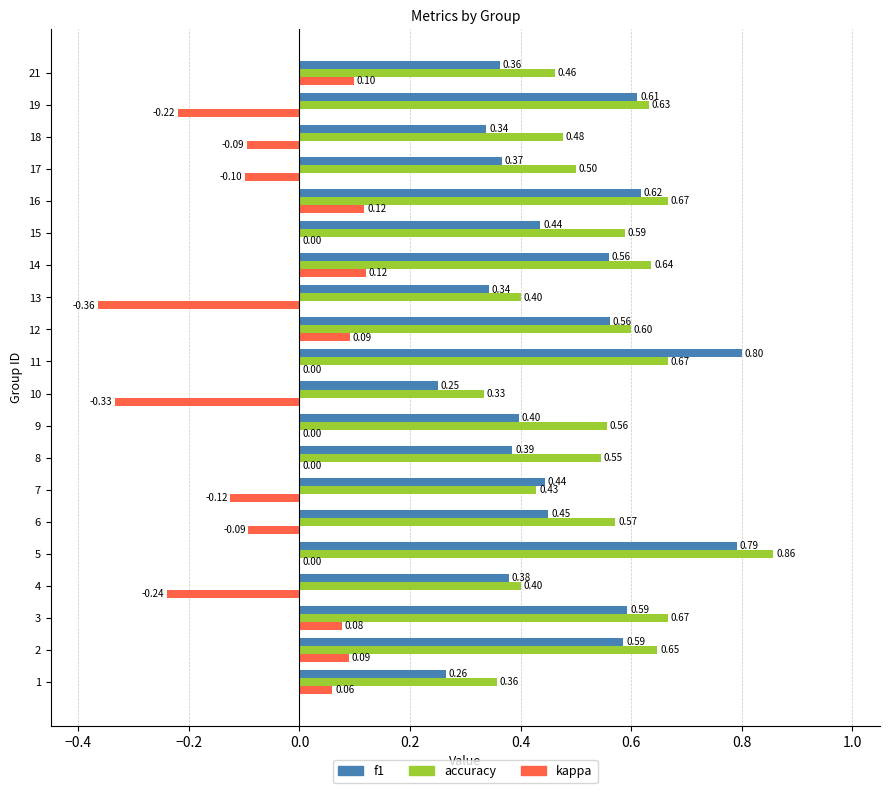

At which category is the sum across all series the highest?

5